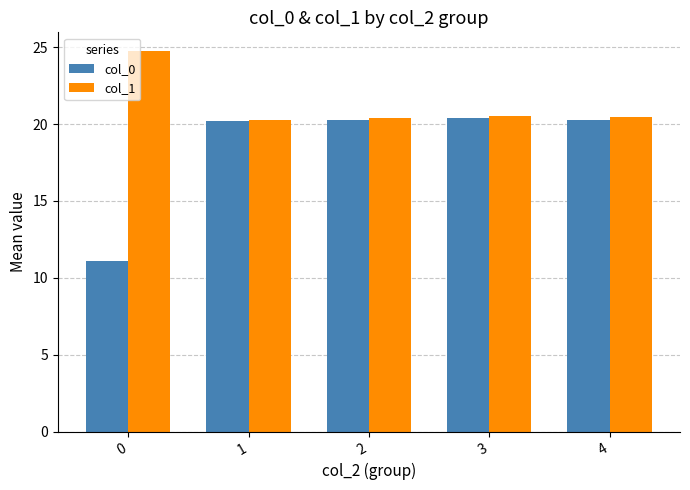

What is the difference between the maximum and second lowest values in the col_0 series?

0.2